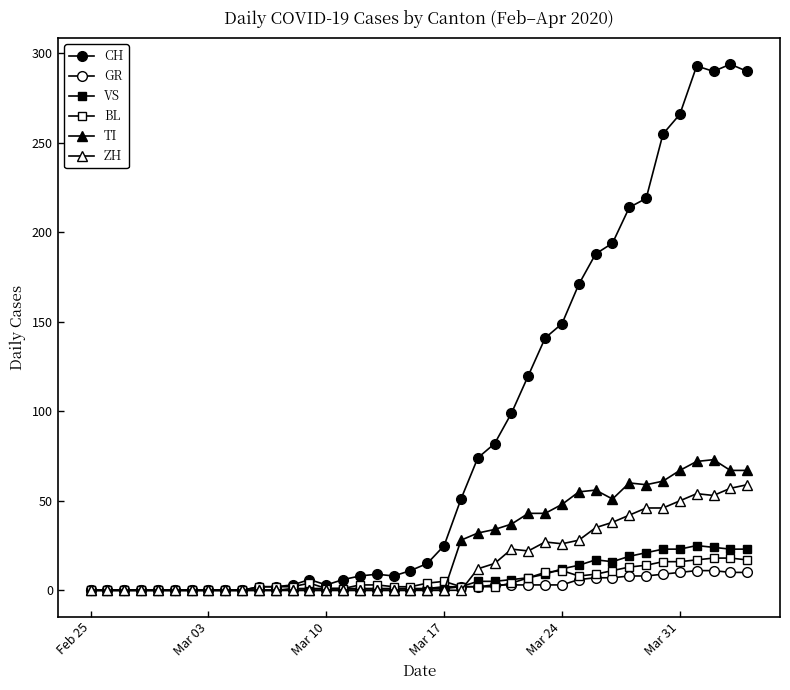

At which category does the chart reach its minimum across all series?

Feb 25